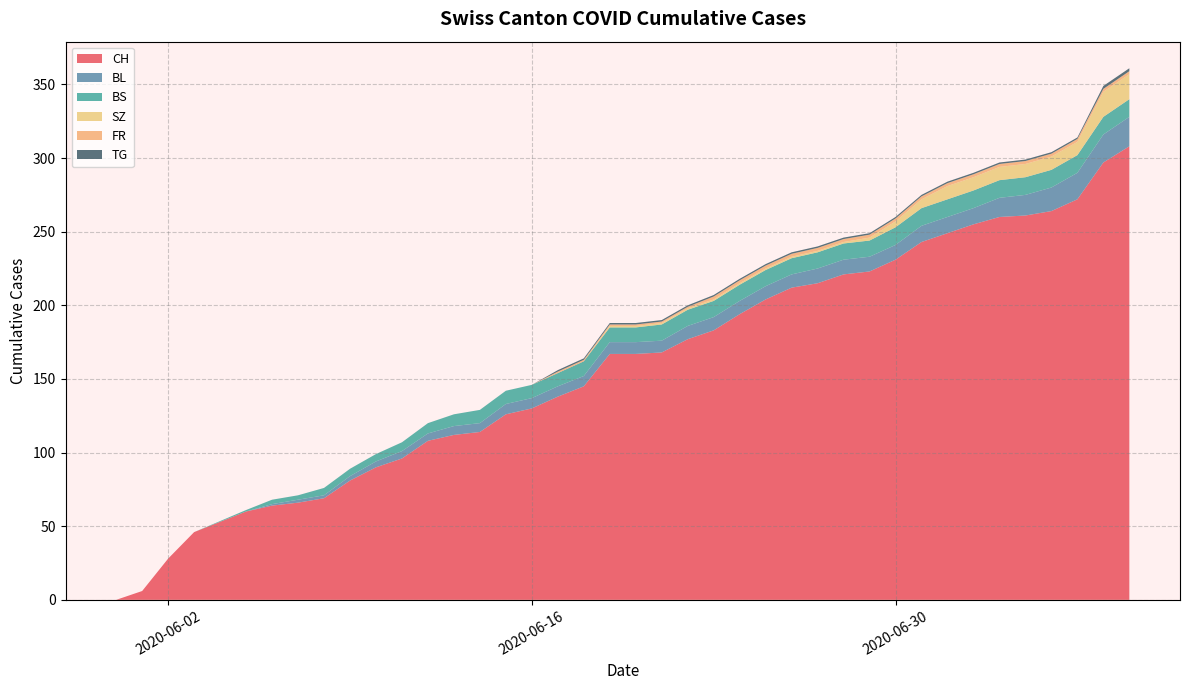

What is the maximum value for CH?

308